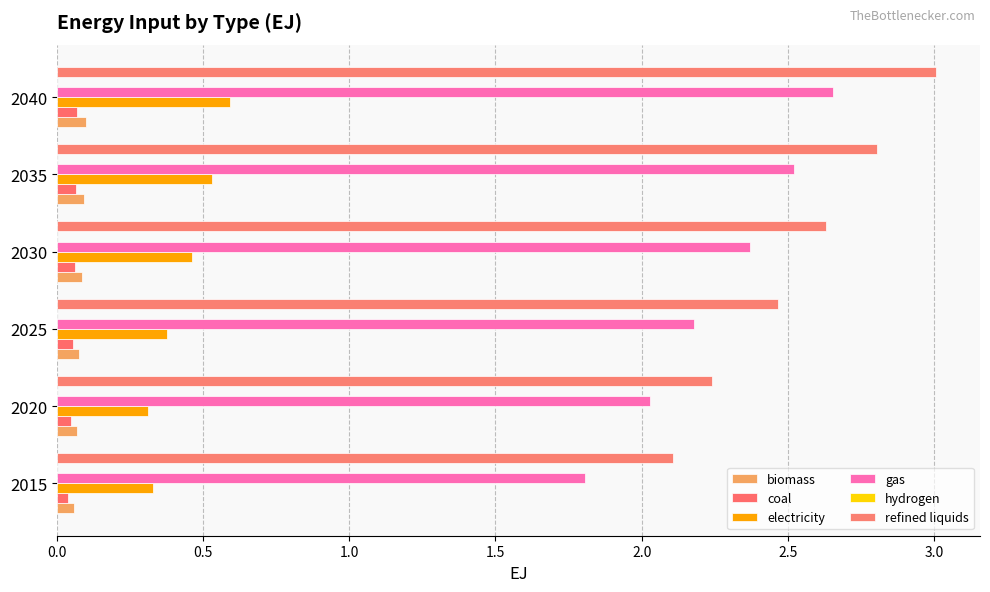

How many data points does each series have?

6